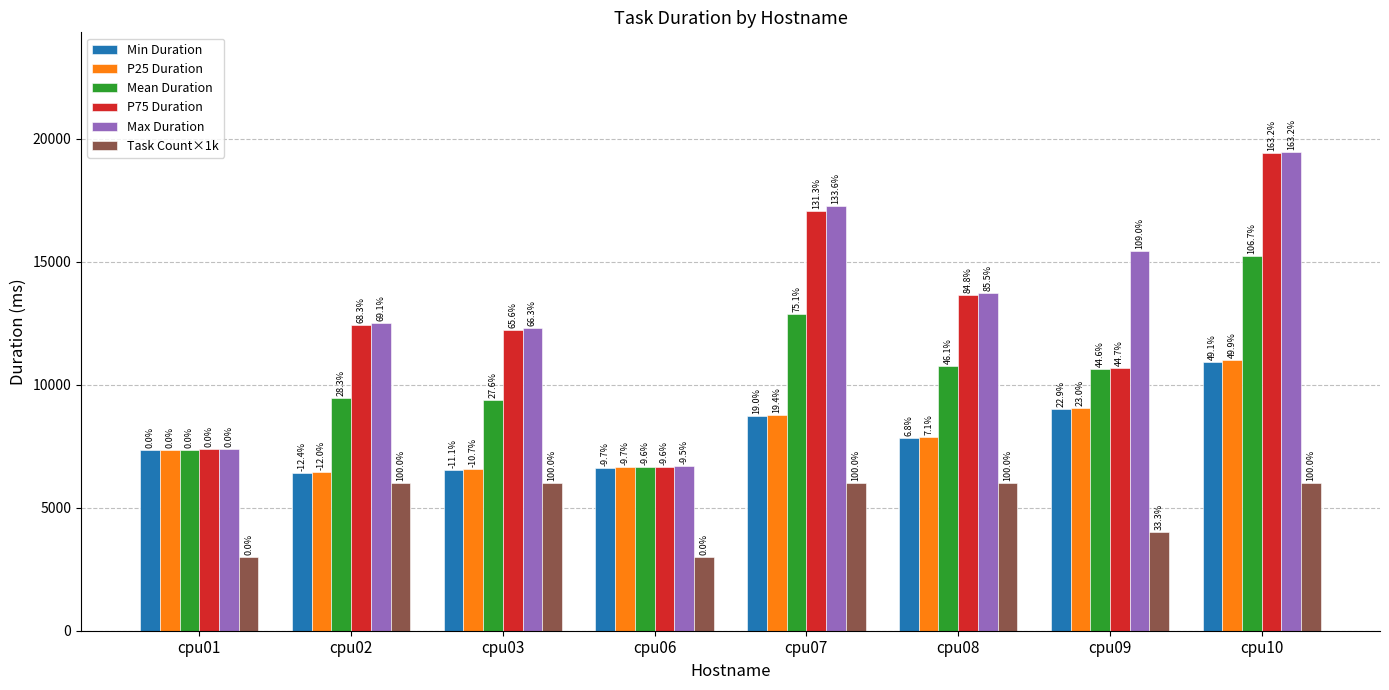

At which label does Min Duration first exceed 7826?

cpu07